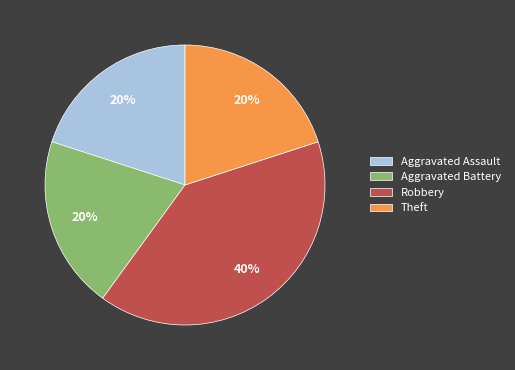

Does Theft account for over 50% of the chart?

No